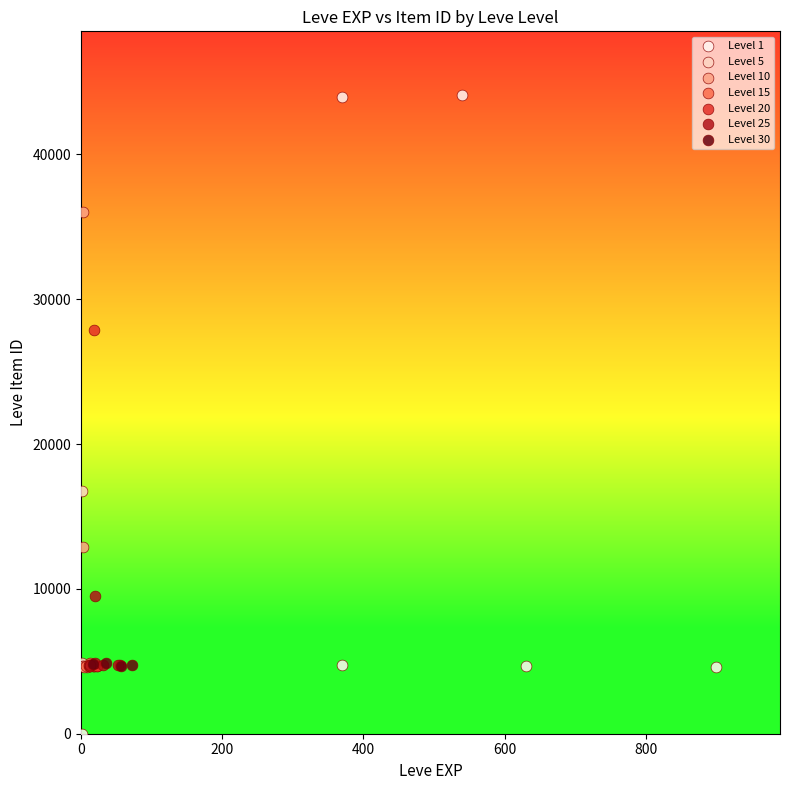

Which series has the largest Y range (max minus min)?

Level 1